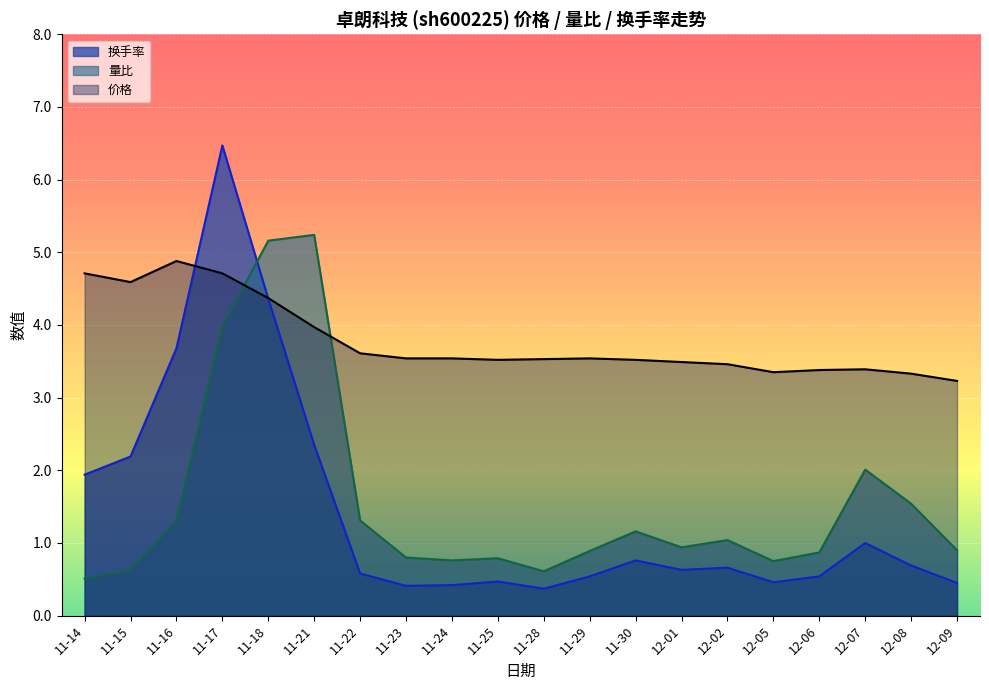

At which category does 换手率 reach its first local peak?

11-17